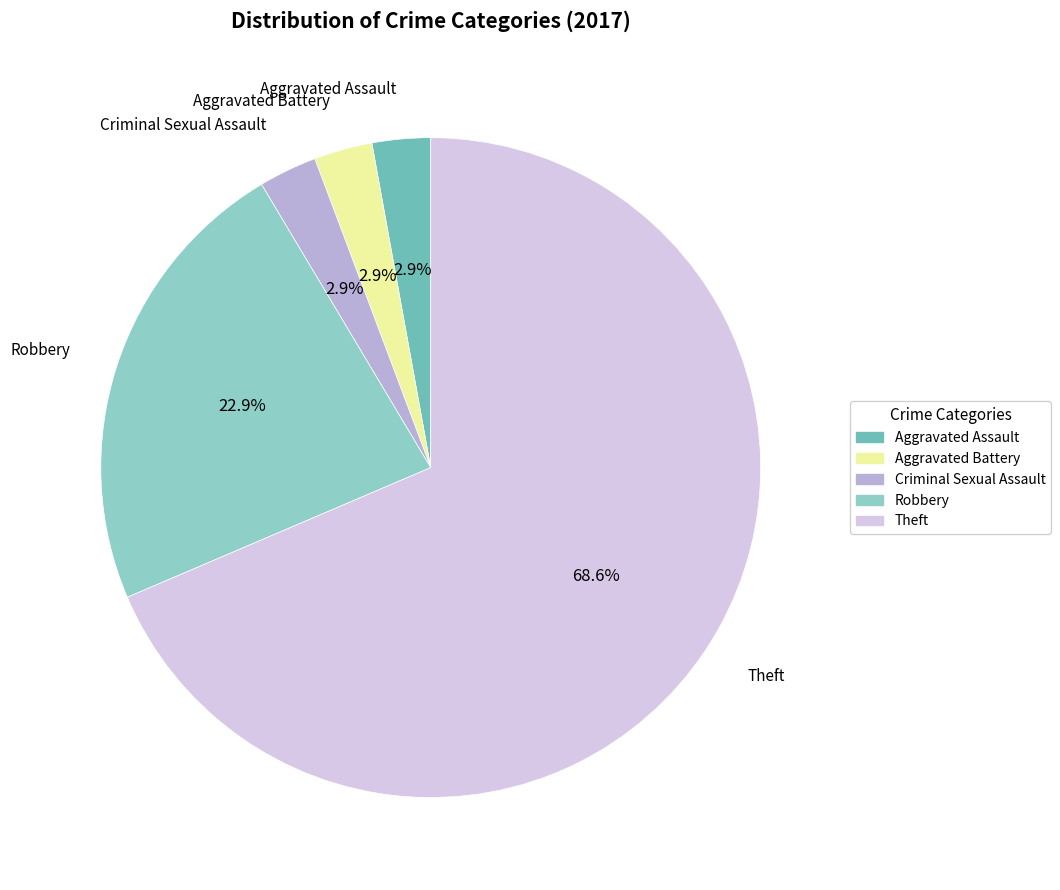

How many slices are in this pie chart?

5